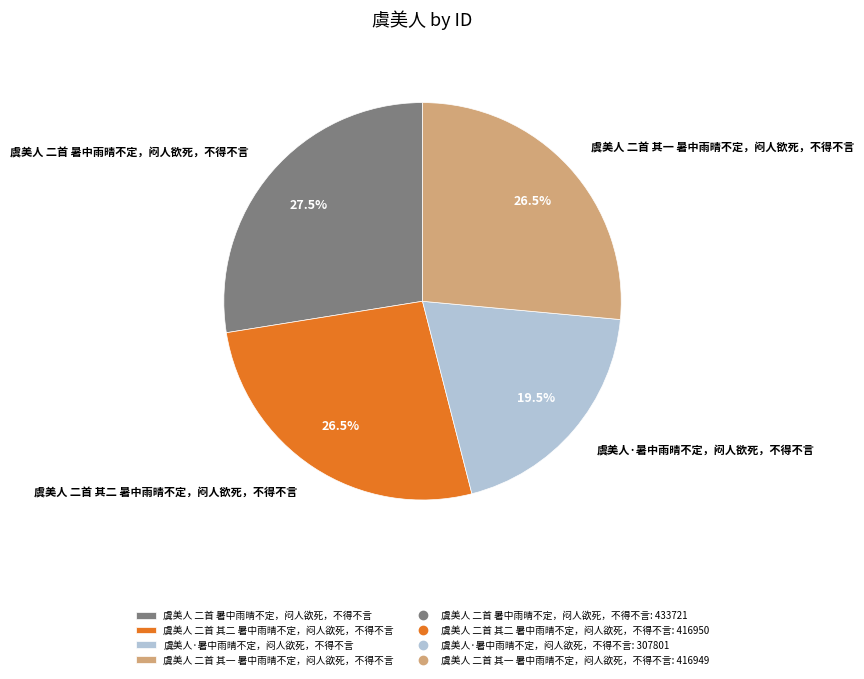

Does 虞美人 二首 其一 暑中雨晴不定，闷人欲死，不得不言 account for over 50% of the chart?

No